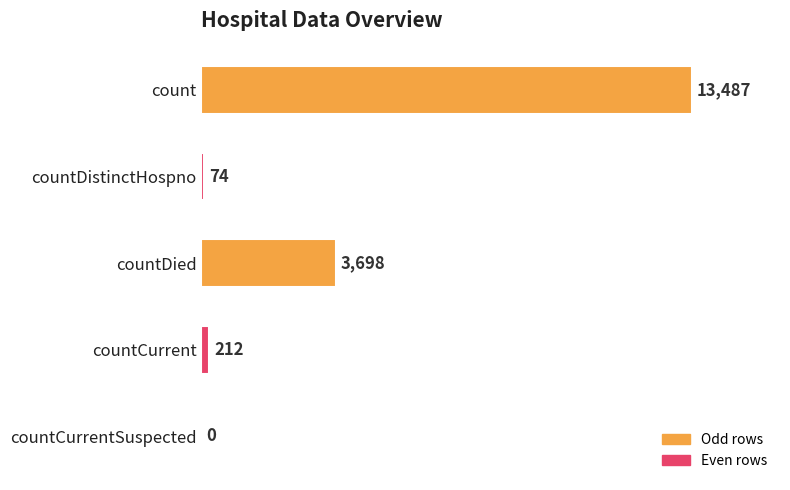

Where is the data nearest to the value 6743?

countDied